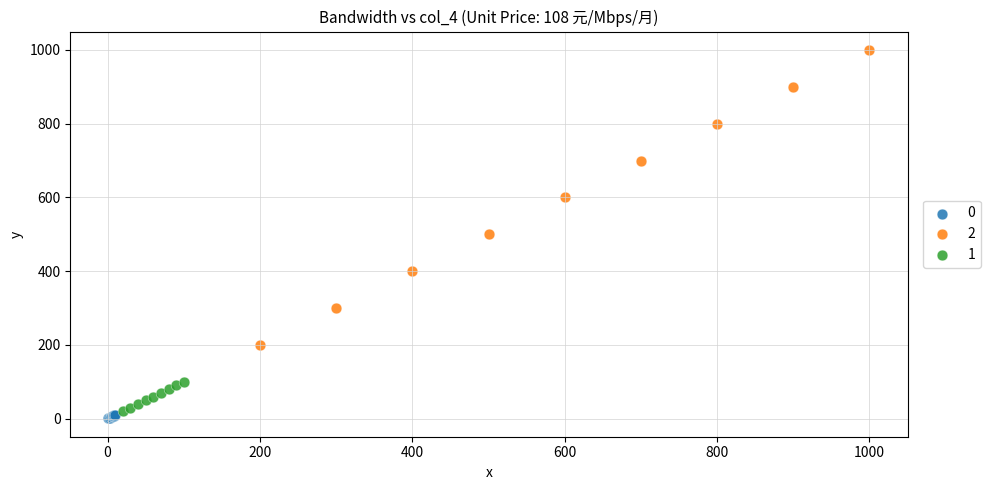

What are all the series names shown in the legend?

0, 2, 1